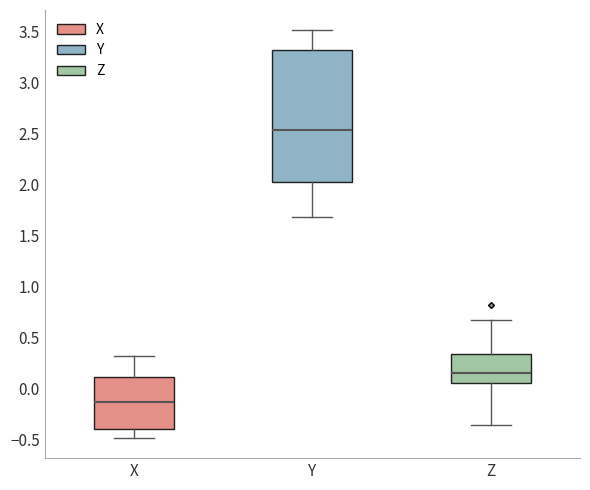

Where does the median line of the box for Z sit on the y-axis? The values are not printed on the chart, so give them approximately, as read against the axis.

0.15